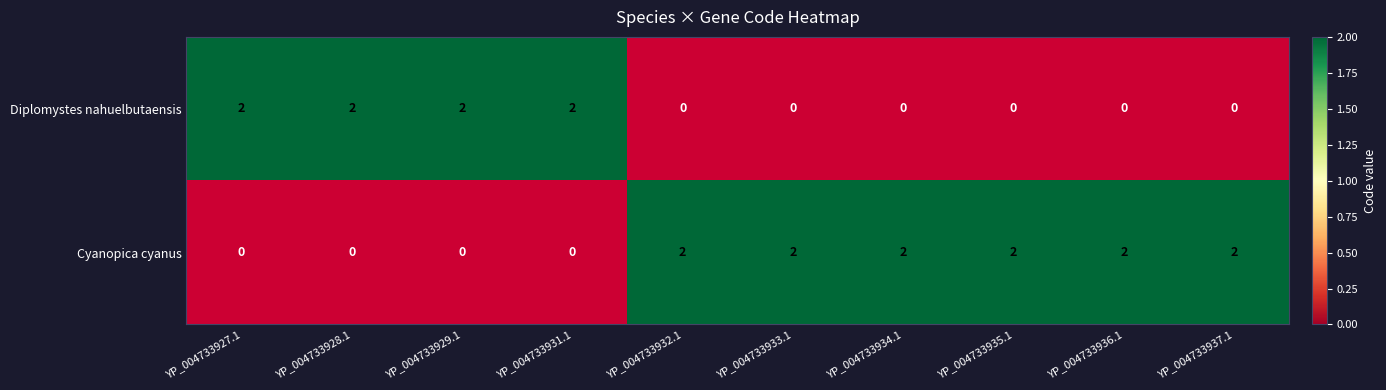

Reading left to right, transcribe all the data shown in this chart.

Diplomystes nahuelbutaensis: 2	2	2	2	0	0	0	0	0	0
Cyanopica cyanus: 0	0	0	0	2	2	2	2	2	2